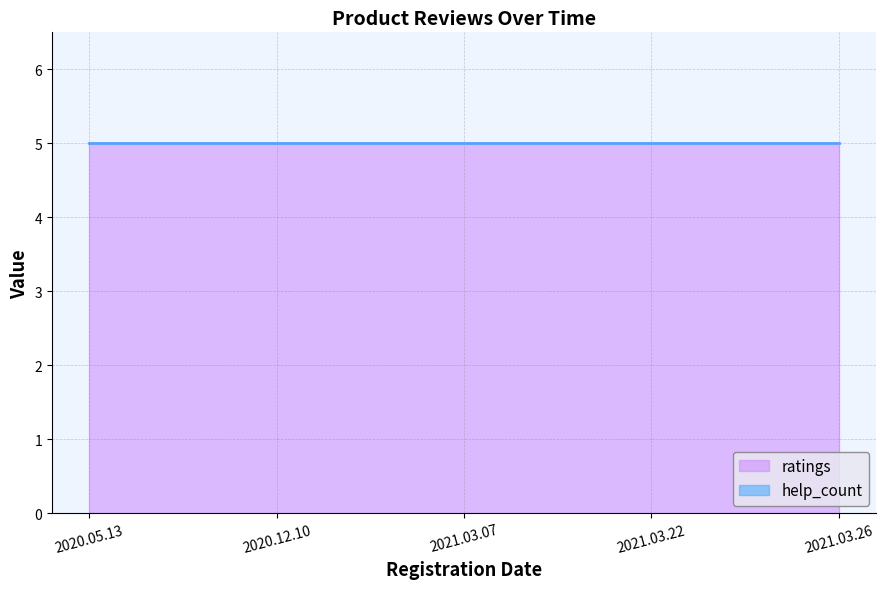

Reading right to left, extract all data points from this chart.

ratings: 5	5	5	5	5
help_count: 0	0	0	0	0